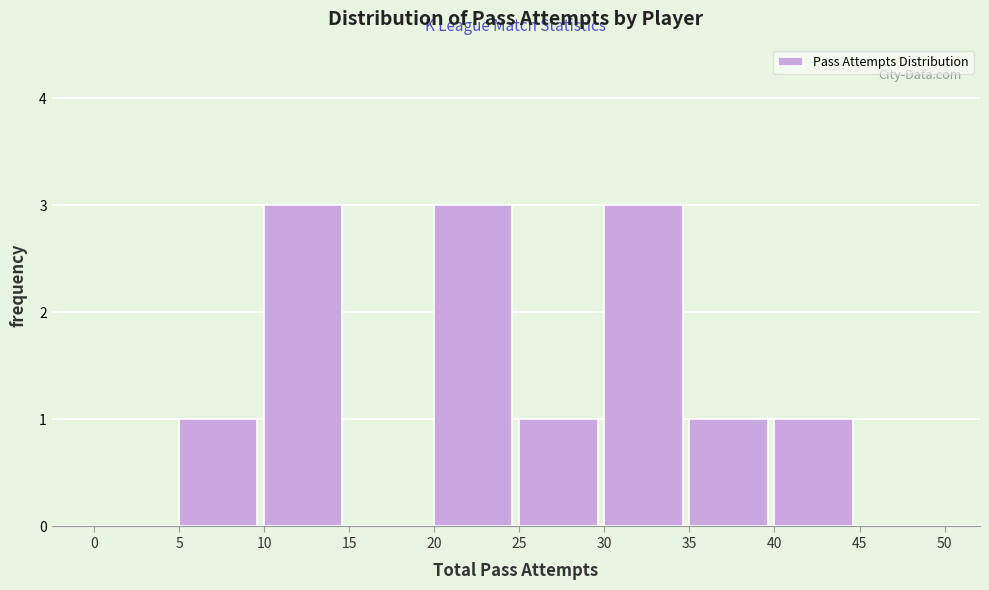

How tall is the bar that spans 5 to 10 on the x-axis? The values are not printed on the chart, so give them approximately, as read against the axis.

1